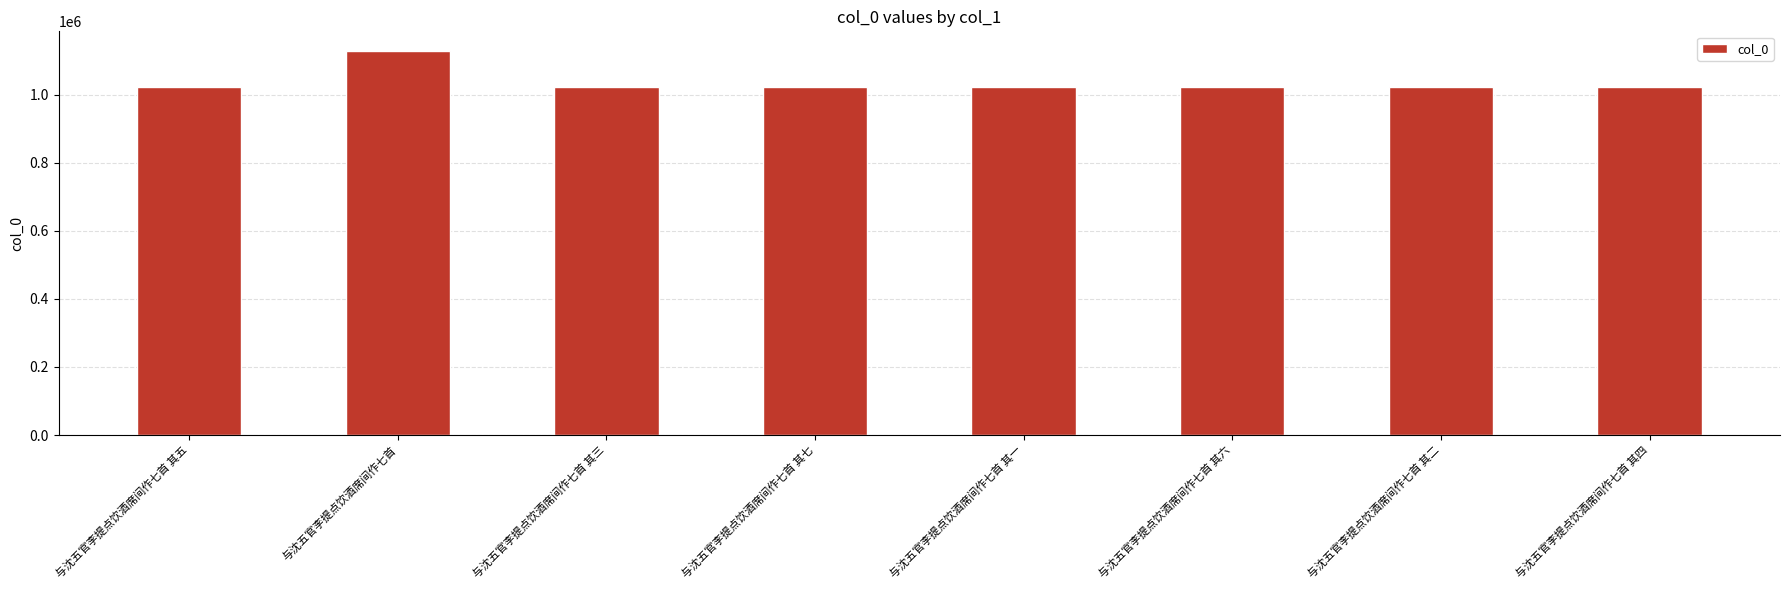

What is the label of the 2nd bar from the right?

与沈五官李提点饮酒席间作七首 其二